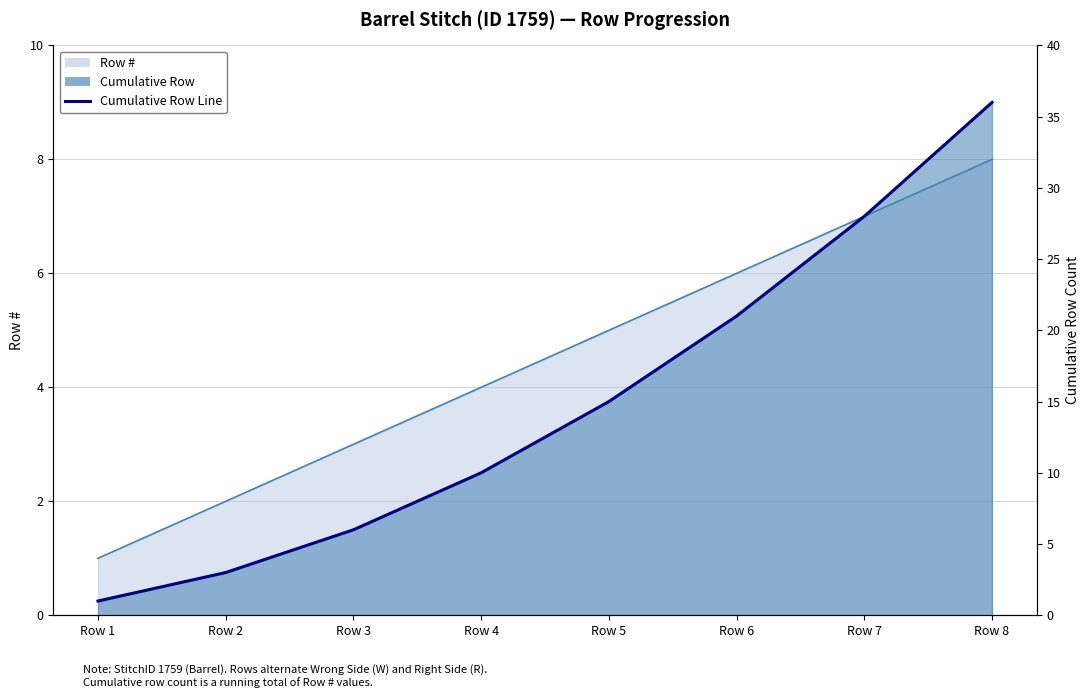

What is the minimum value shown in the chart?

1